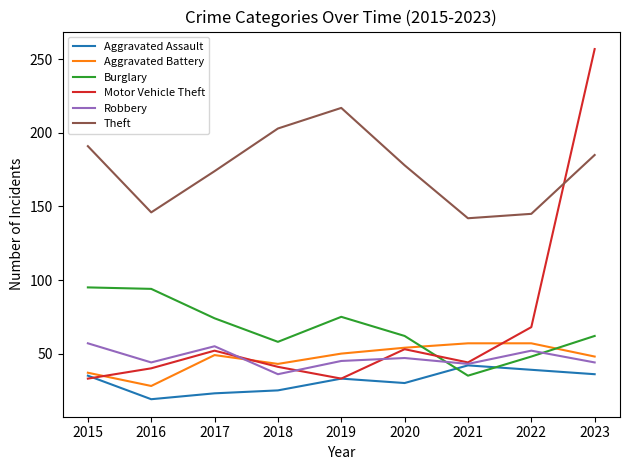

At which category does the chart reach its peak across all series?

2023